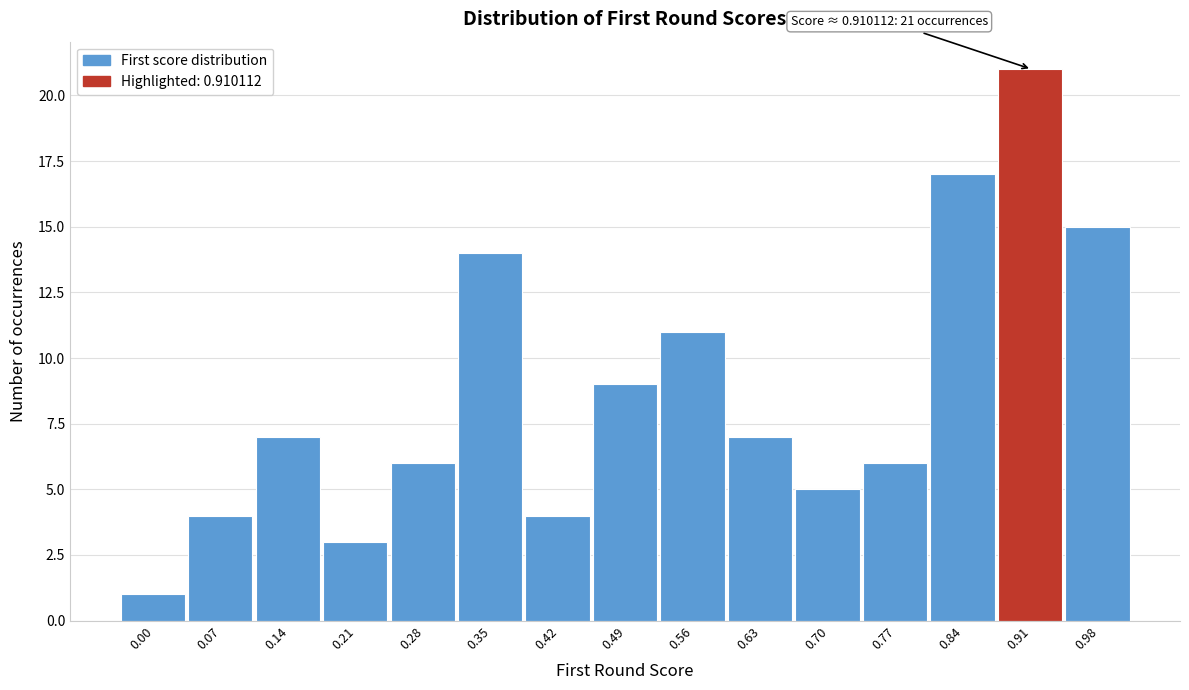

Reading right to left, transcribe all the data shown in this chart.

15	21	17	6	5	7	11	9	4	14	6	3	7	4	1